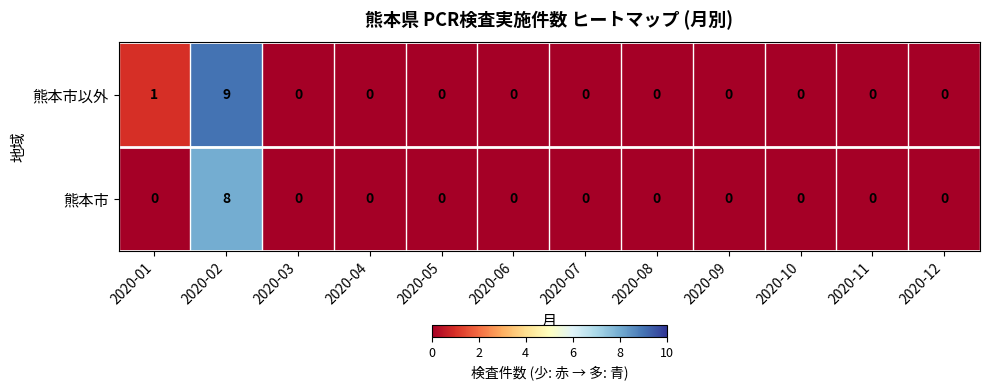

Is it true that 熊本市以外 equals 0 at 2020-04?

True